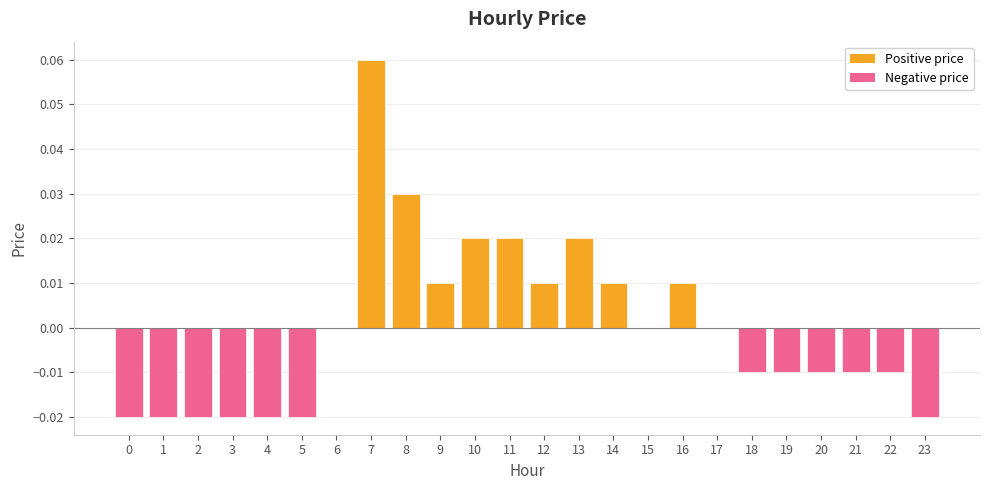

Which has a higher value, 15 or 11?

11